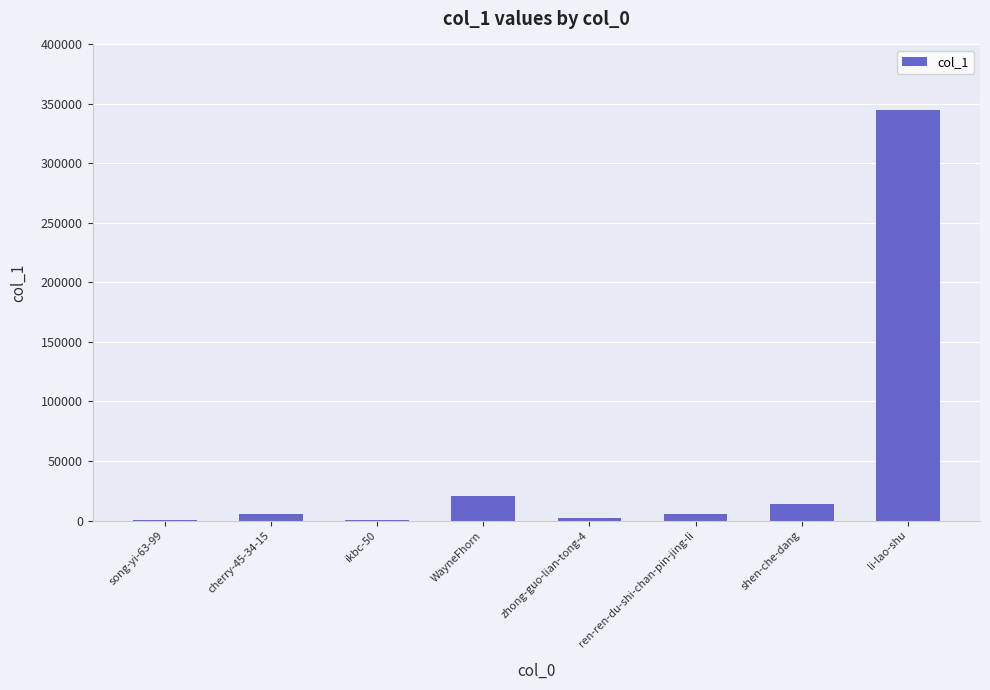

The value at li-lao-shu is 70725. True or false?

False